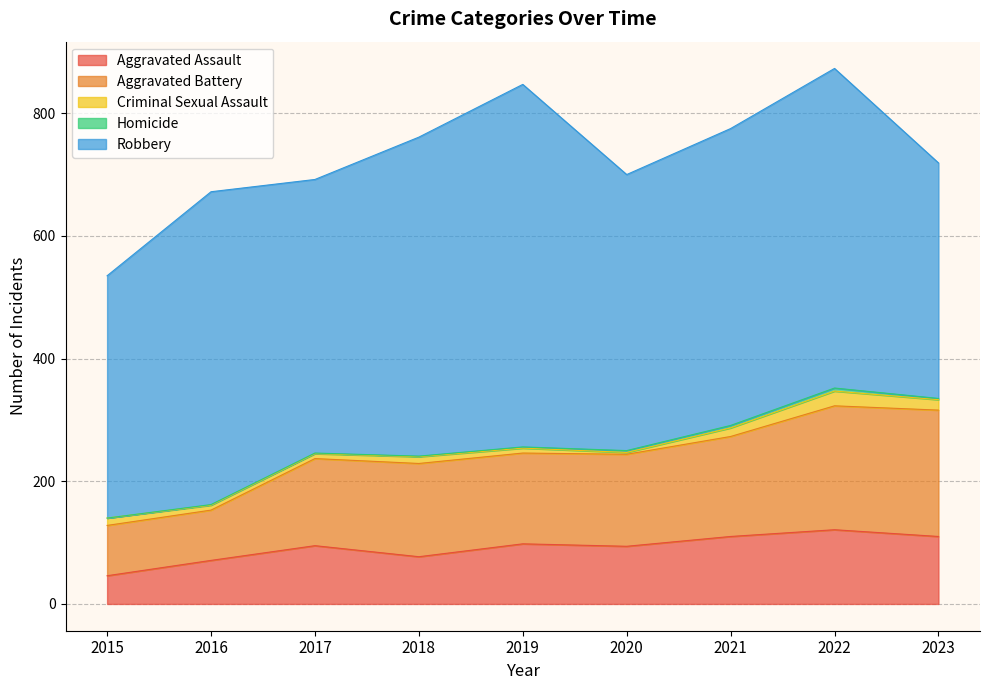

What is the difference between the maximum and minimum values in the Robbery series?

207